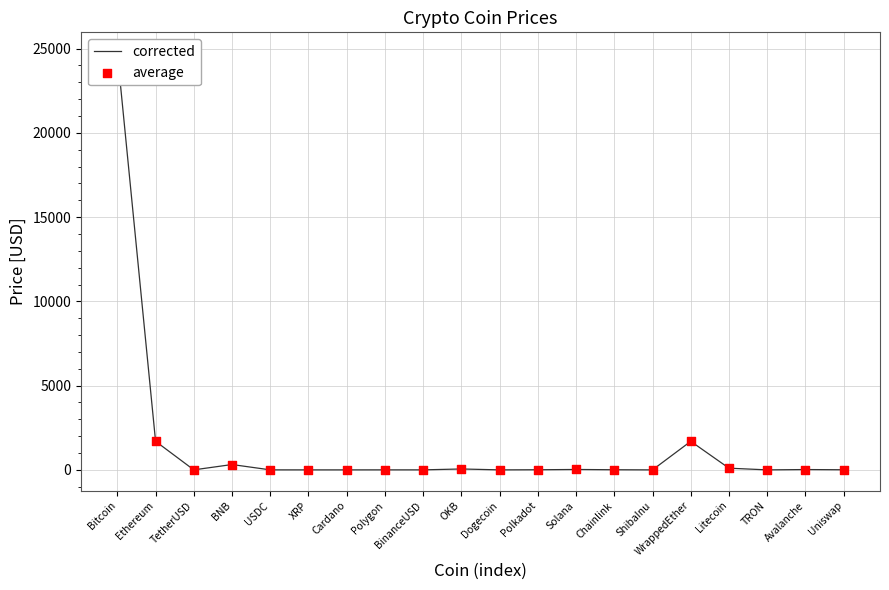

At which category is the sum across all series the highest?

Bitcoin